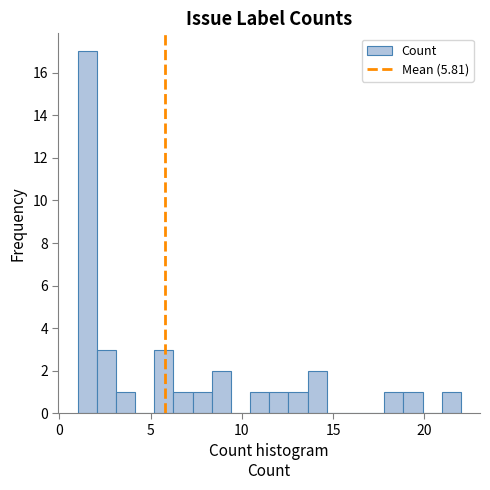

Around what value on the x-axis is the tallest bar? Give the approximate position of its centre, as read against the axis.

1.5